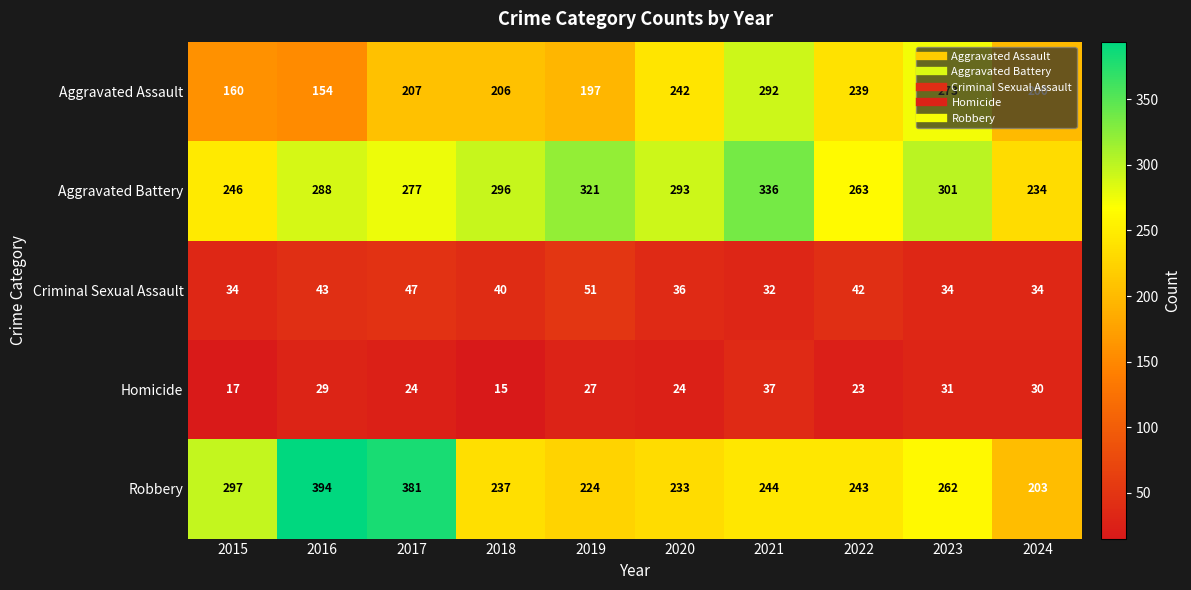

What is the total value across all series at 2021?

941